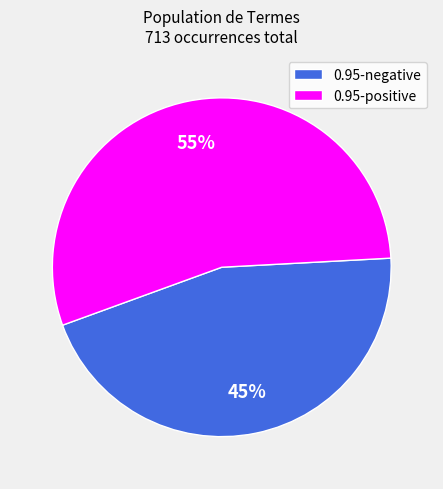

Is there any slice that represents more than half of the pie?

Yes